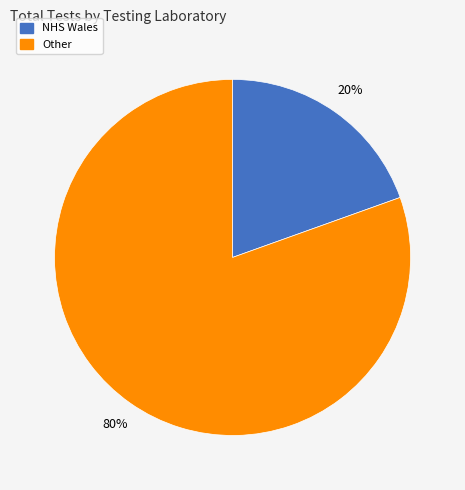

To the nearest percent, what is the combined percentage of Other and NHS Wales?

100%